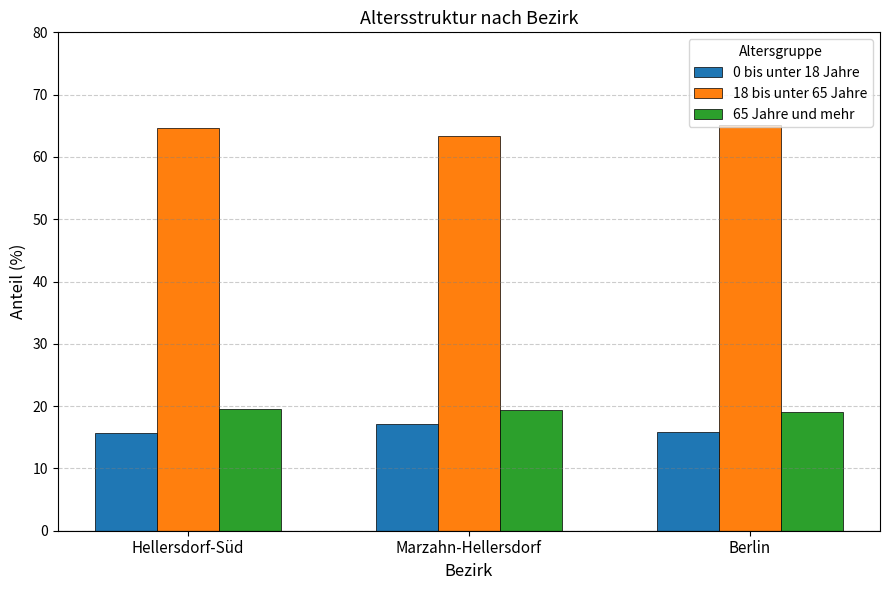

What is the difference between the highest and lowest values at Hellersdorf-Süd?

49.0